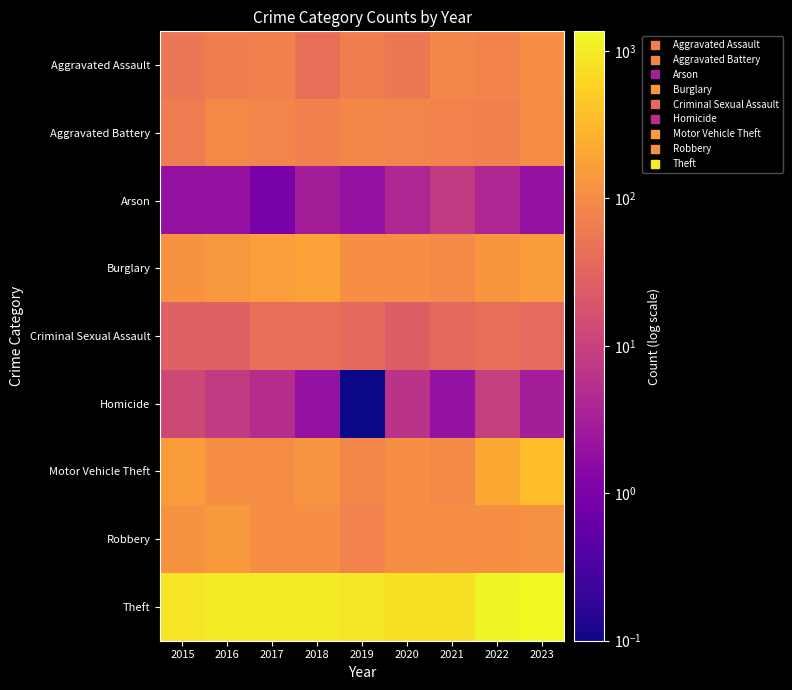

Which label corresponds to the smallest value in the chart?

2019